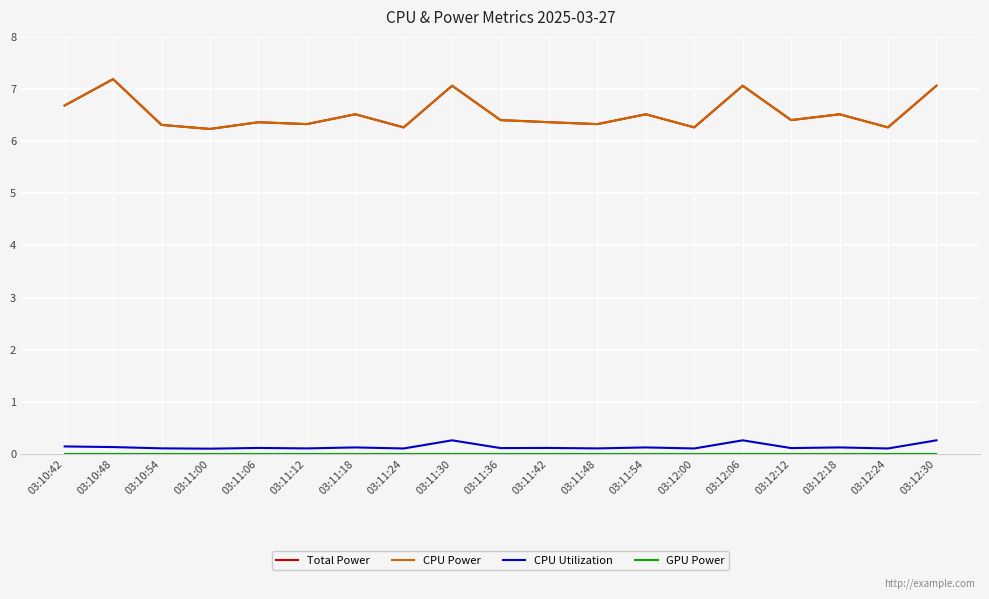

True or false: CPU Power has more than 0 points higher than both neighbors.

True